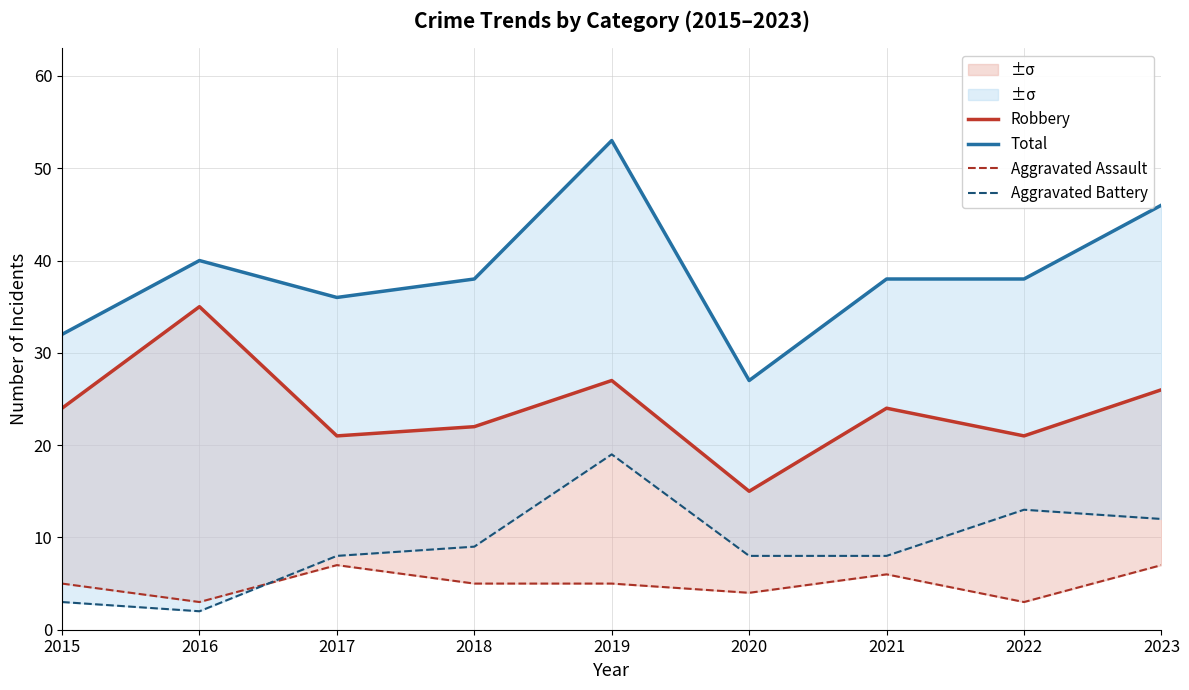

At which label does Aggravated Battery reach its peak?

2019